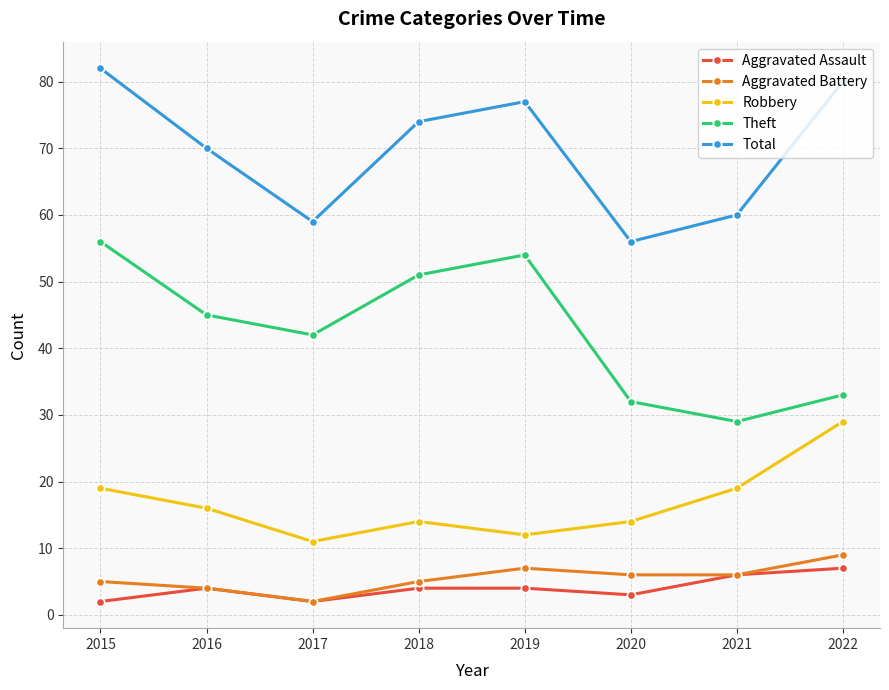

Reading right to left, extract all data points from this chart.

Aggravated Assault: 2022=7	2021=6	2020=3	2019=4	2018=4	2017=2	2016=4	2015=2
Aggravated Battery: 2022=9	2021=6	2020=6	2019=7	2018=5	2017=2	2016=4	2015=5
Robbery: 2022=29	2021=19	2020=14	2019=12	2018=14	2017=11	2016=16	2015=19
Theft: 2022=33	2021=29	2020=32	2019=54	2018=51	2017=42	2016=45	2015=56
Total: 2022=80	2021=60	2020=56	2019=77	2018=74	2017=59	2016=70	2015=82